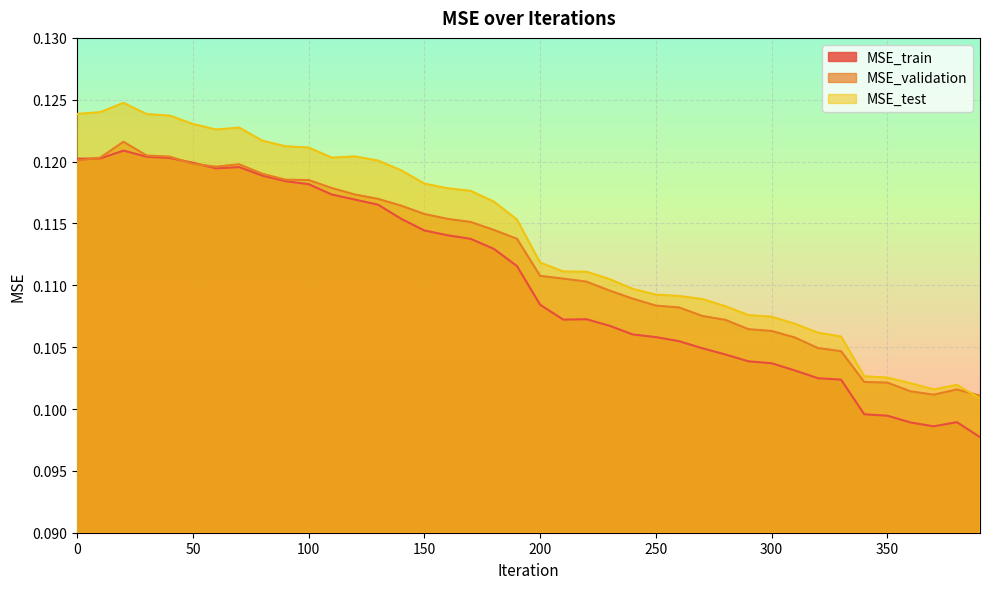

Read the MSE_train value at 20.

0.1